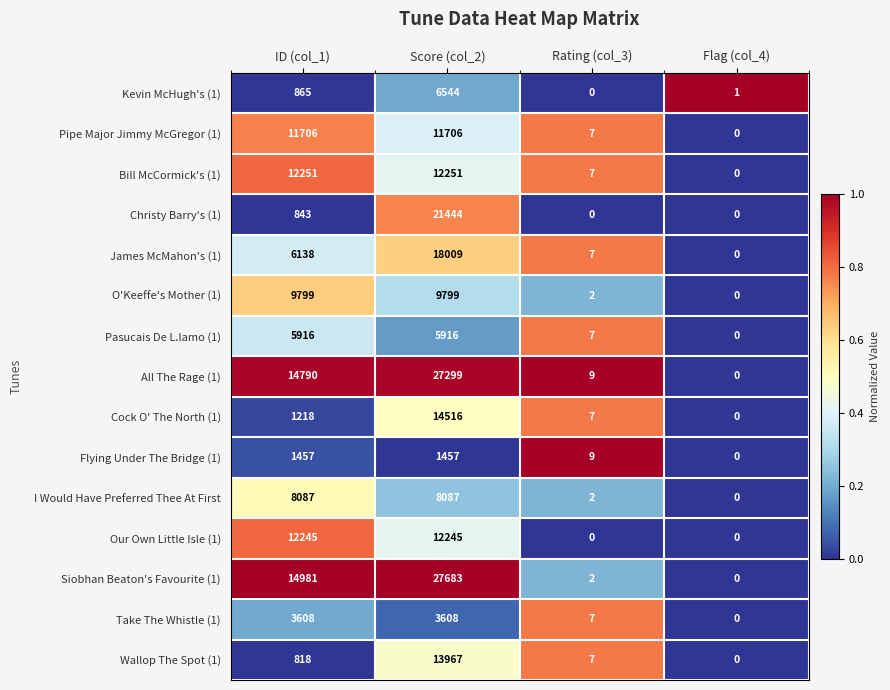

At how many categories does at least one series exceed 0?

4